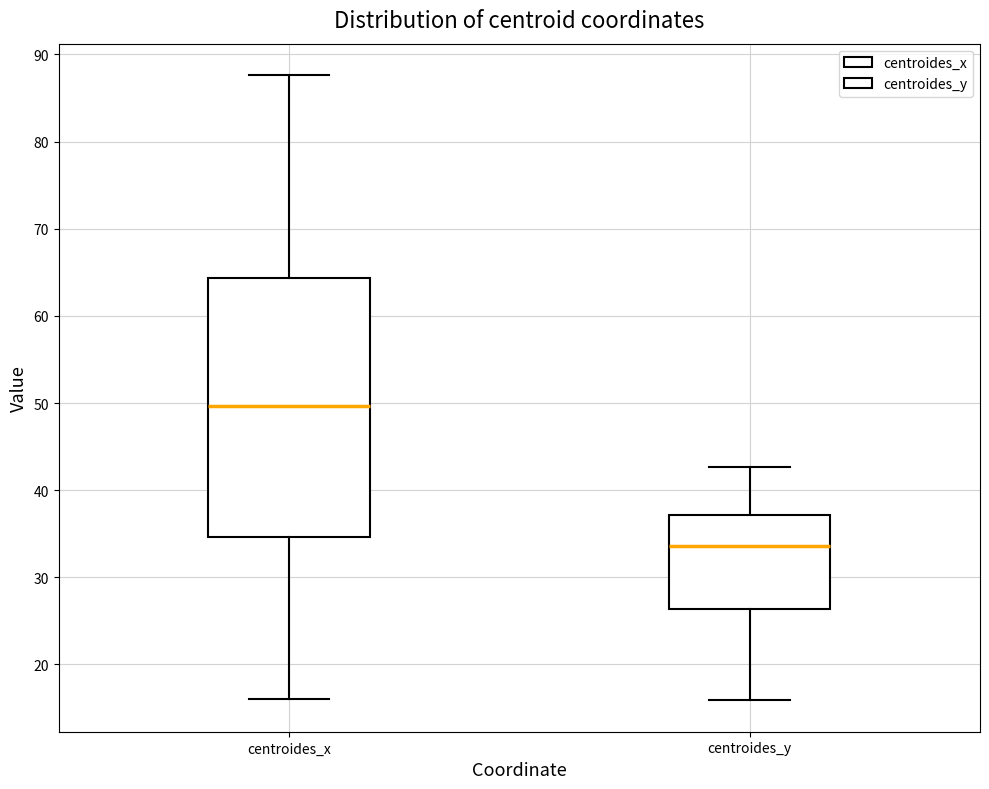

Reading left to right, read every box against the y-axis: the position of its median line, the range the box covers, and the ends of its whiskers. The values are not printed on the chart, so give them approximately, as read against the axis.

centroides_x: median 50, box 35 to 64, whiskers 16 to 88
centroides_y: median 34, box 26 to 37, whiskers 16 to 43